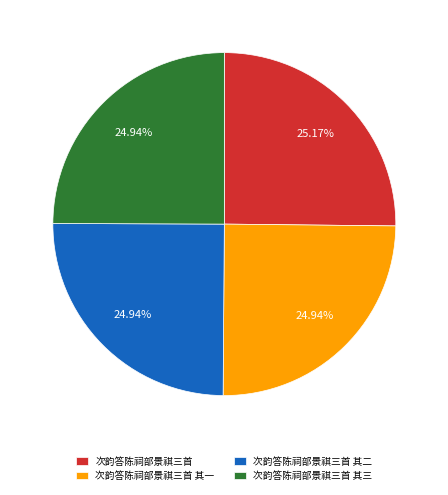

What is the total percentage of 次韵答陈祠部景祺三首 其二 and 次韵答陈祠部景祺三首 其一?

49.9%